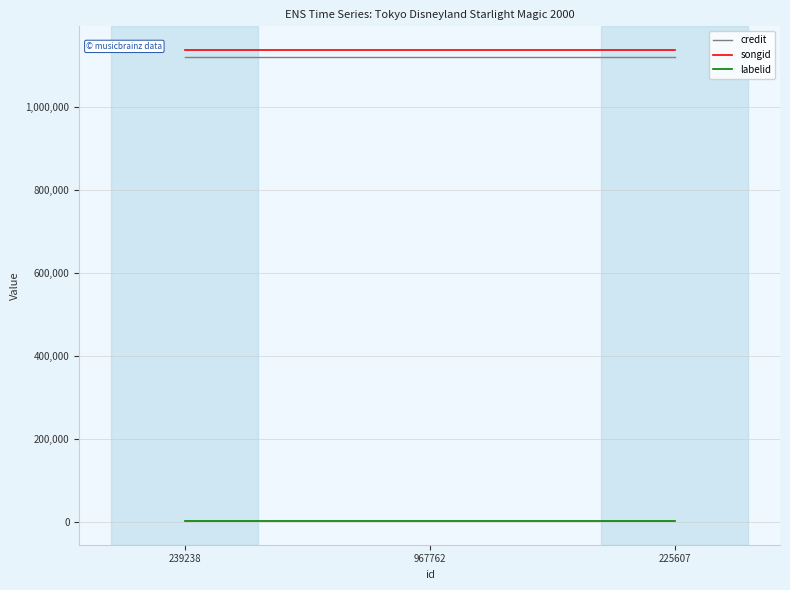

What is the maximum value for songid?

1138493